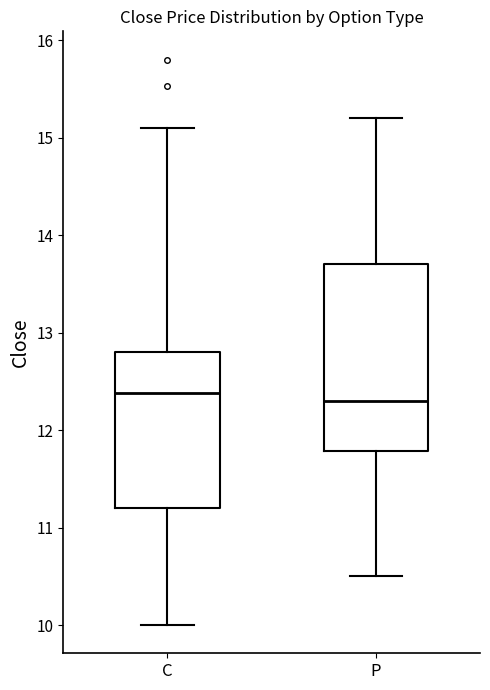

Reading left to right, transcribe this box plot: for each box, give where its median line is, the range the box spans, and where its two whiskers end, as read against the y-axis. The values are not printed on the chart, so give them approximately, as read against the axis.

C: median 12.4, box 11.2 to 12.8, whiskers 10.0 to 15.1
P: median 12.3, box 11.8 to 13.7, whiskers 10.5 to 15.2